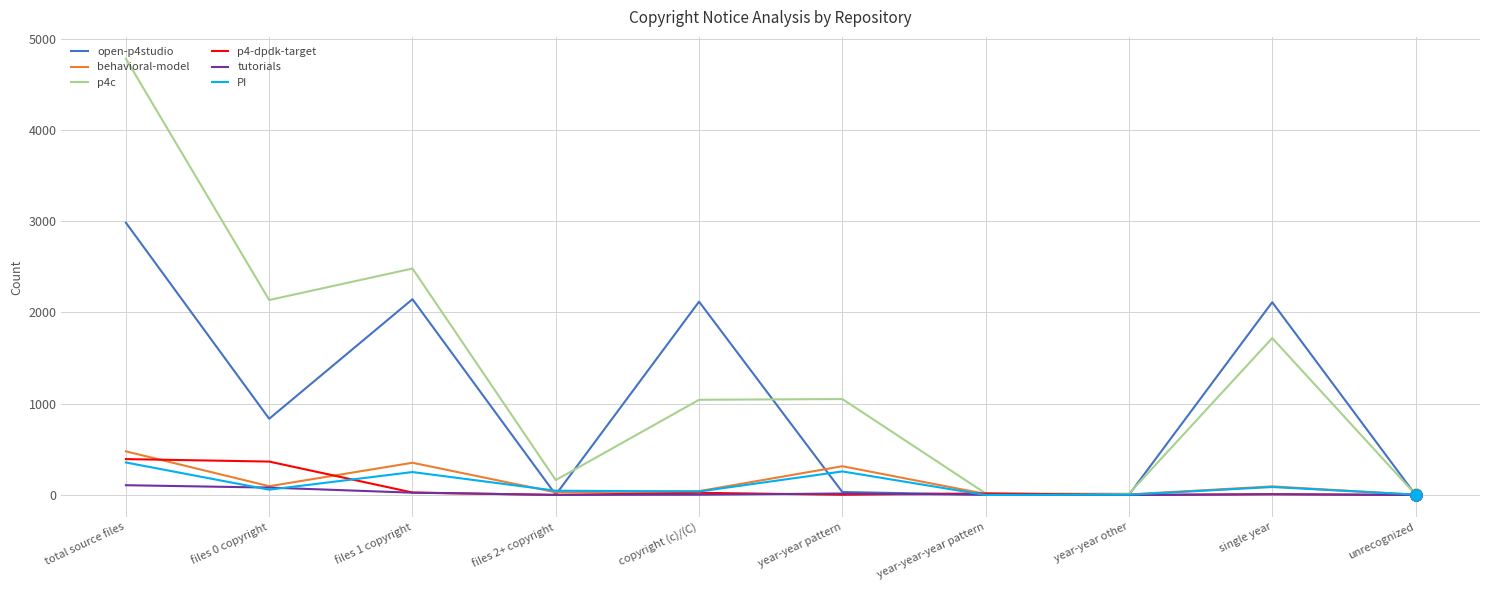

What is the sum of the p4-dpdk-target values at year-year-year pattern and files 1 copyright?

44